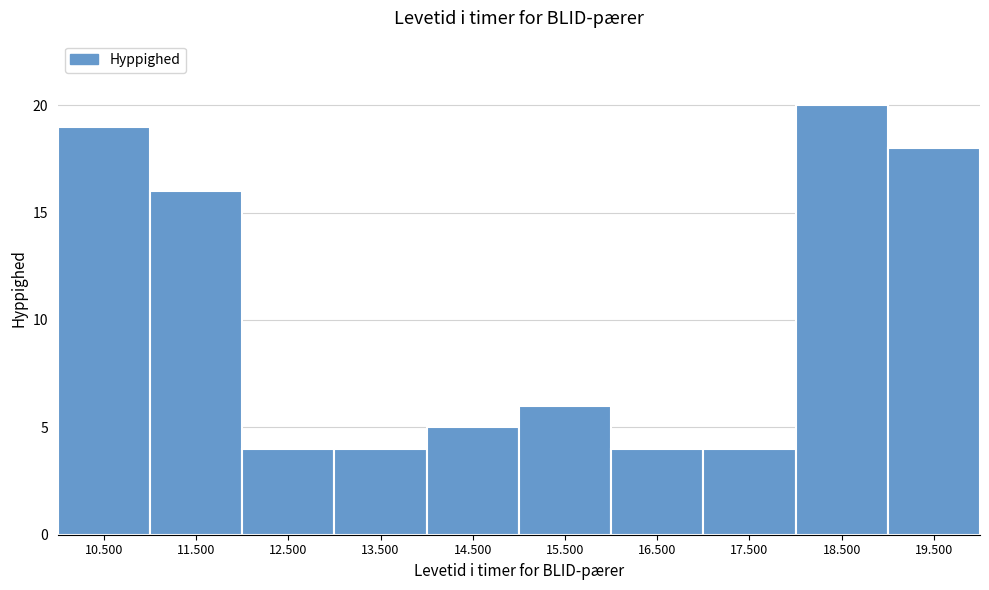

Reading right to left, list all the values displayed in this chart.

18	20	4	4	6	5	4	4	16	19